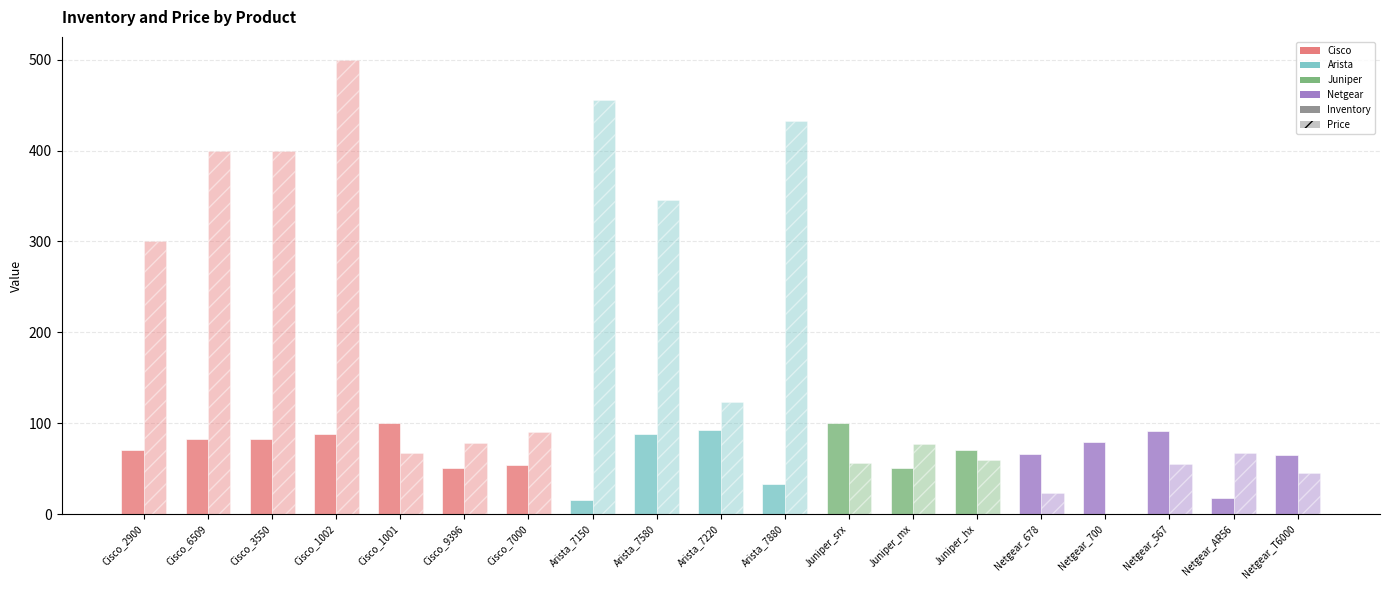

Reading right to left, extract all data points from this chart.

Inventory: Netgear_T6000=65	Netgear_AR56=18	Netgear_567=91	Netgear_700=79	Netgear_678=66	Juniper_hx=71	Juniper_mx=51	Juniper_srx=100	Arista_7880=33	Arista_7220=93	Arista_7580=88	Arista_7150=16	Cisco_7000=54	Cisco_9396=51	Cisco_1001=100	Cisco_1002=88	Cisco_3550=83	Cisco_6509=83	Cisco_2900=70
Price: Netgear_T6000=45	Netgear_AR56=67	Netgear_567=55	Netgear_700=0	Netgear_678=23	Juniper_hx=60	Juniper_mx=77	Juniper_srx=56	Arista_7880=433	Arista_7220=123	Arista_7580=345	Arista_7150=456	Cisco_7000=90	Cisco_9396=78	Cisco_1001=67	Cisco_1002=500	Cisco_3550=400	Cisco_6509=400	Cisco_2900=300